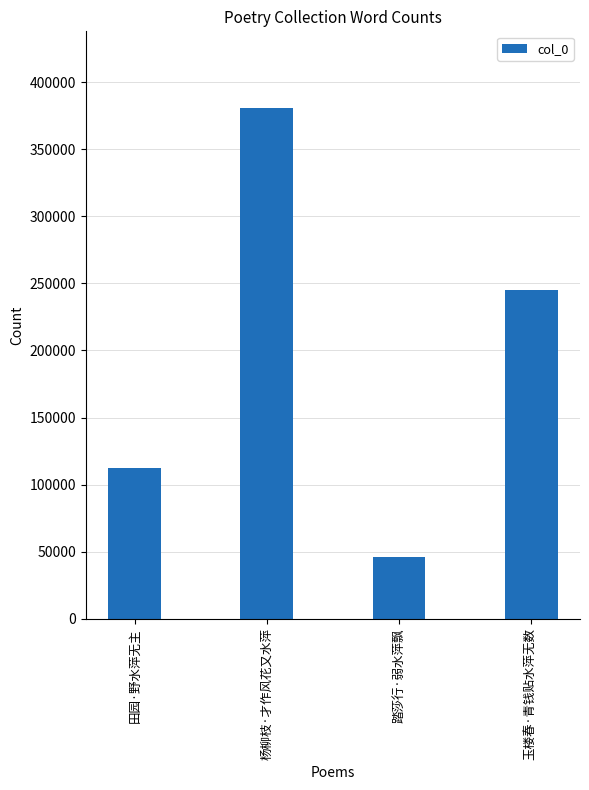

True or false: the data shows 46091 at 踏莎行·弱水萍飘.

True